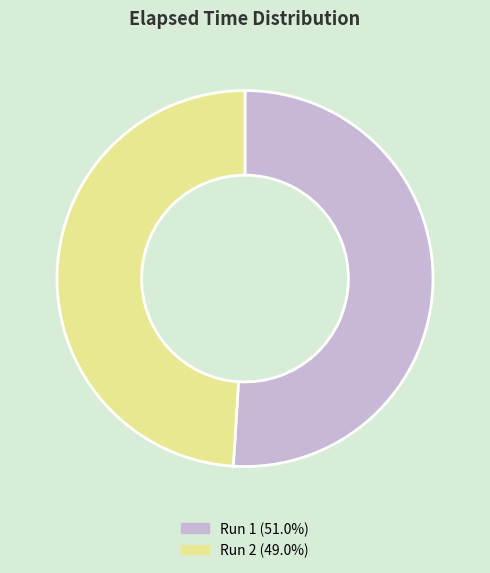

Does Run 2 account for over 50% of the chart?

No